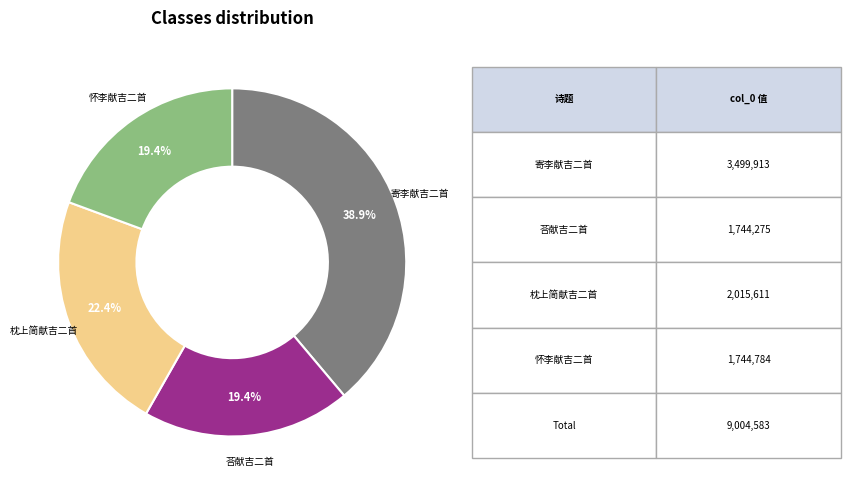

Does any single category account for the majority?

No